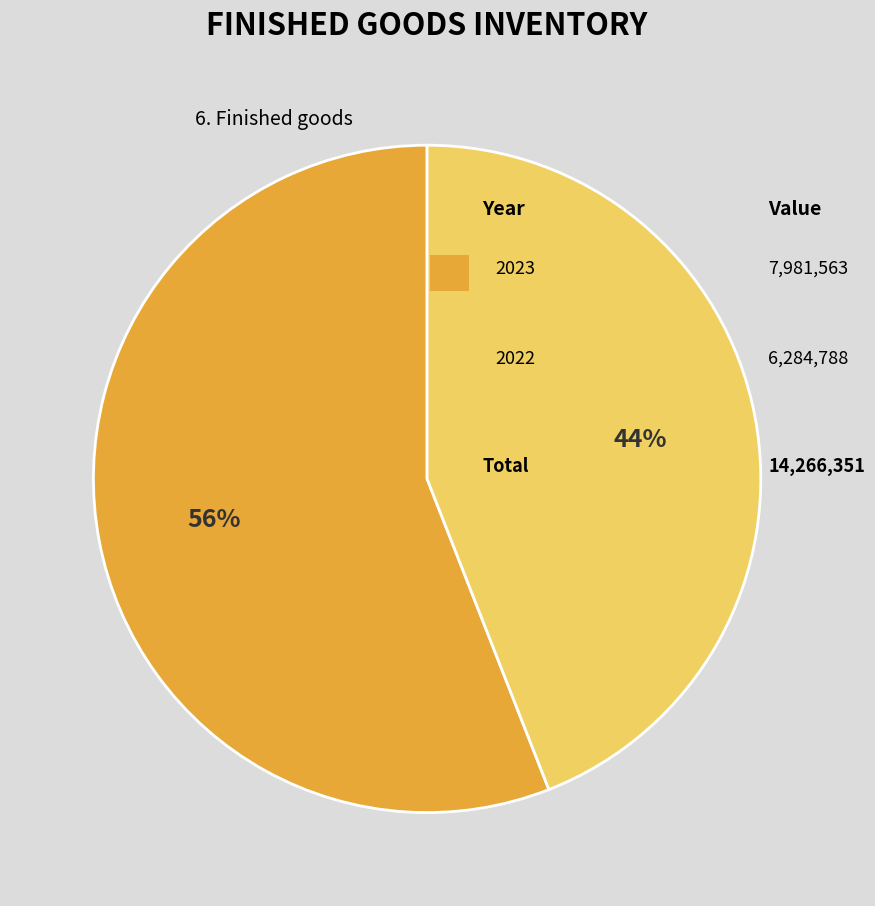

To the nearest percent, what is the difference between the largest and smallest slice percentages?

12%